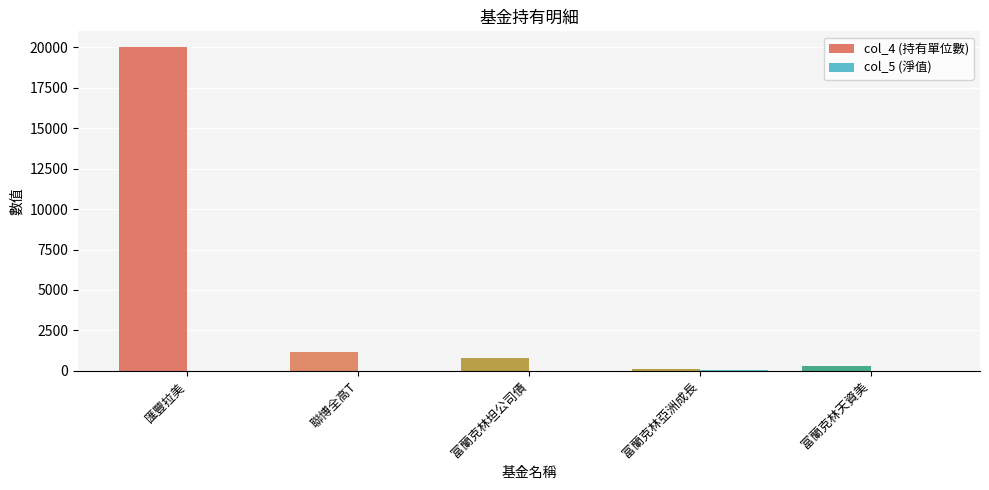

What is the highest value of the col_4 (持有單位數) series?

20000.0